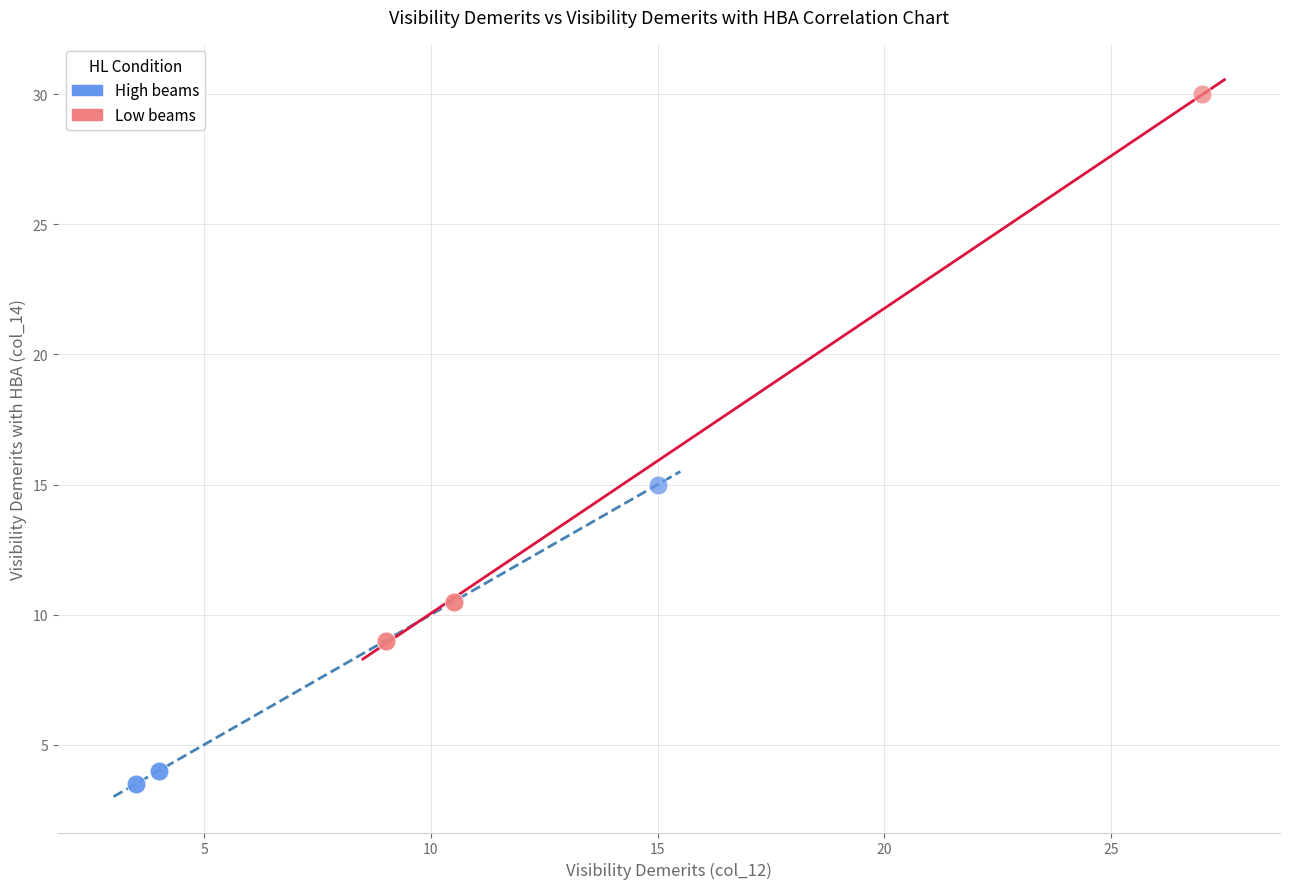

Which series reaches the maximum Y coordinate?

Low beams